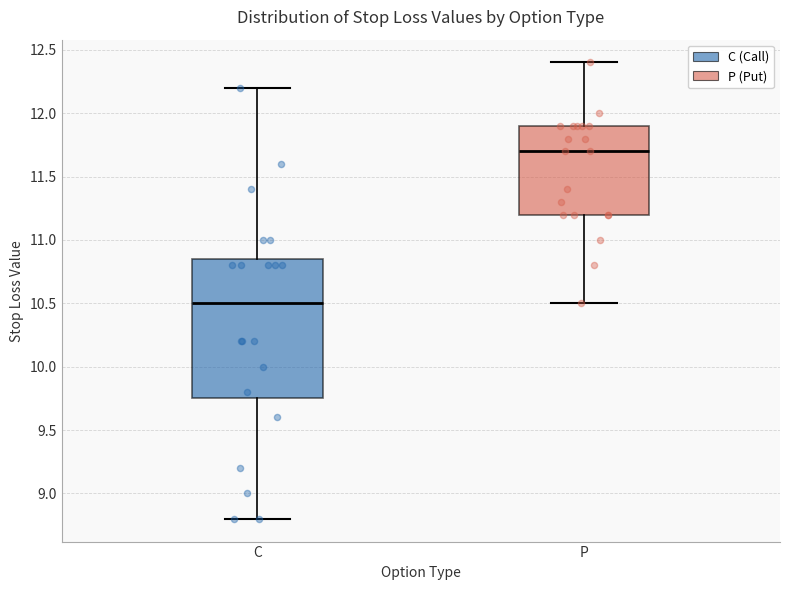

Reading left to right, read every box against the y-axis: the position of its median line, the range the box covers, and the ends of its whiskers. The values are not printed on the chart, so give them approximately, as read against the axis.

C: median 10.50, box 9.75 to 10.85, whiskers 8.80 to 12.20
P: median 11.70, box 11.20 to 11.90, whiskers 10.50 to 12.40